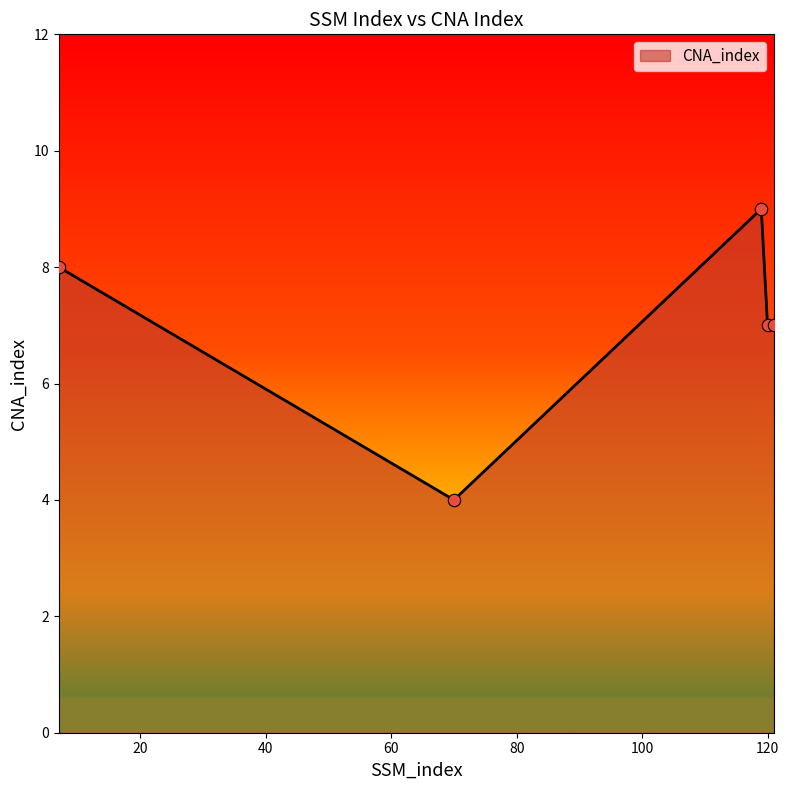

What is the difference between the maximum and minimum values?

5